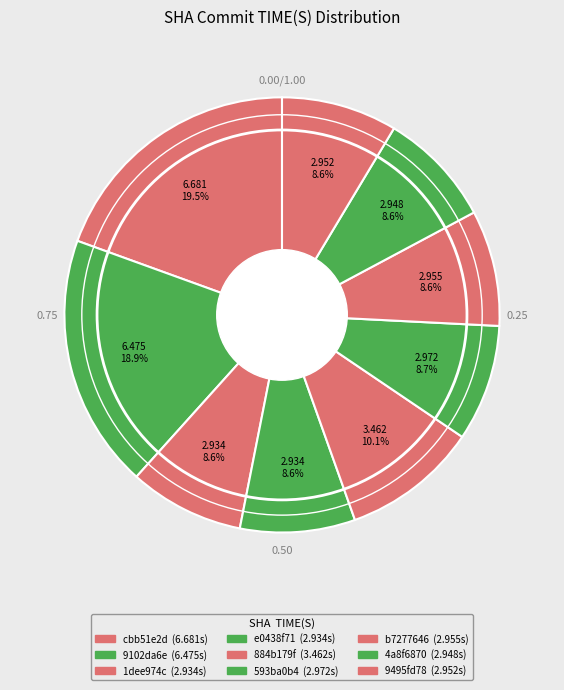

Does cbb51e2d represent more than half of the total?

No